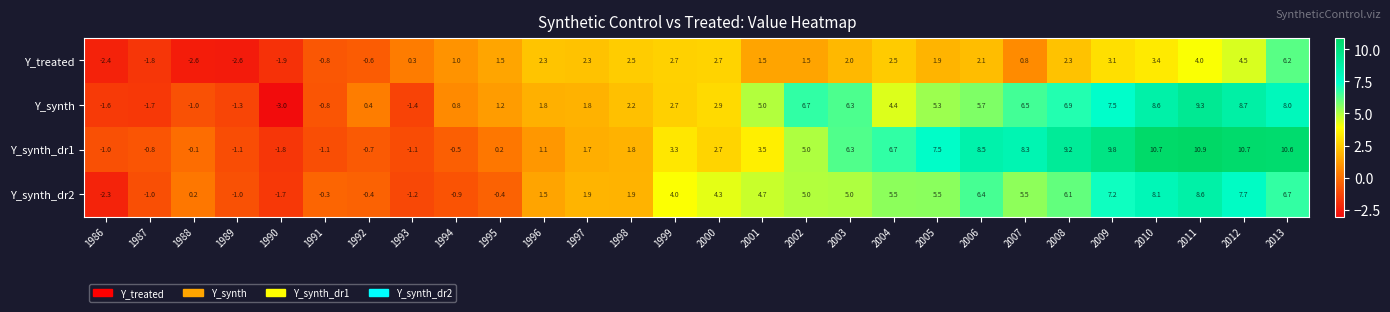

At which label does Y_treated first exceed 2?

1996